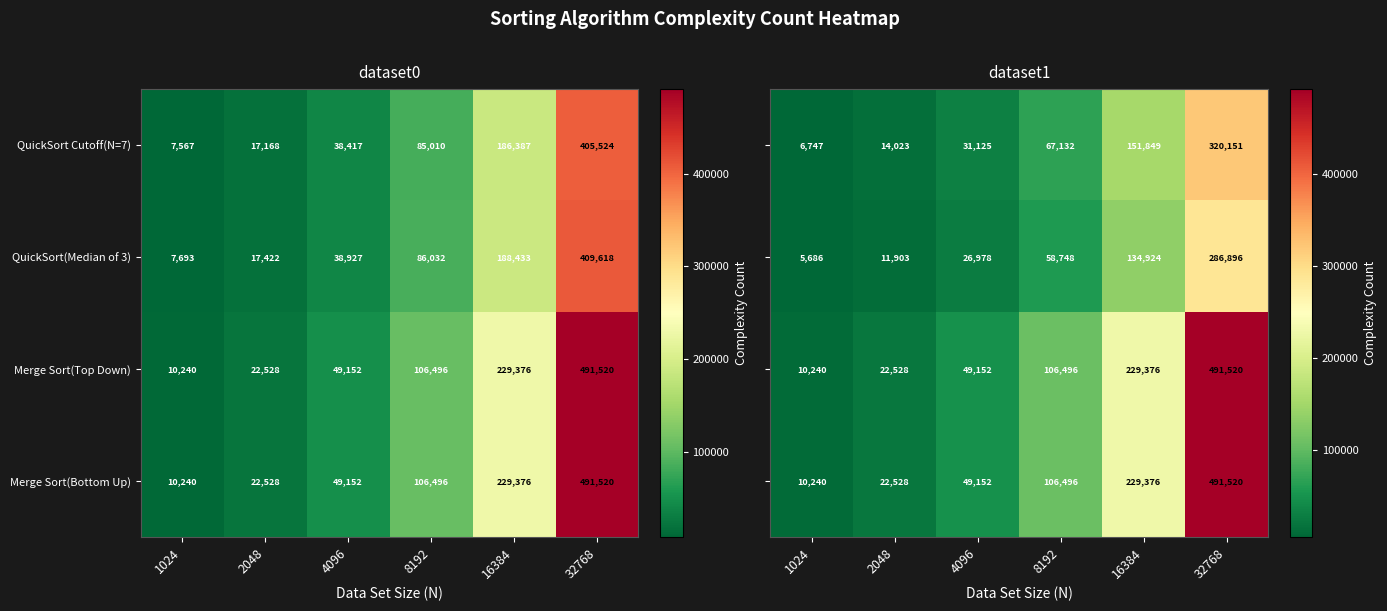

How many series are shown in this chart?

4